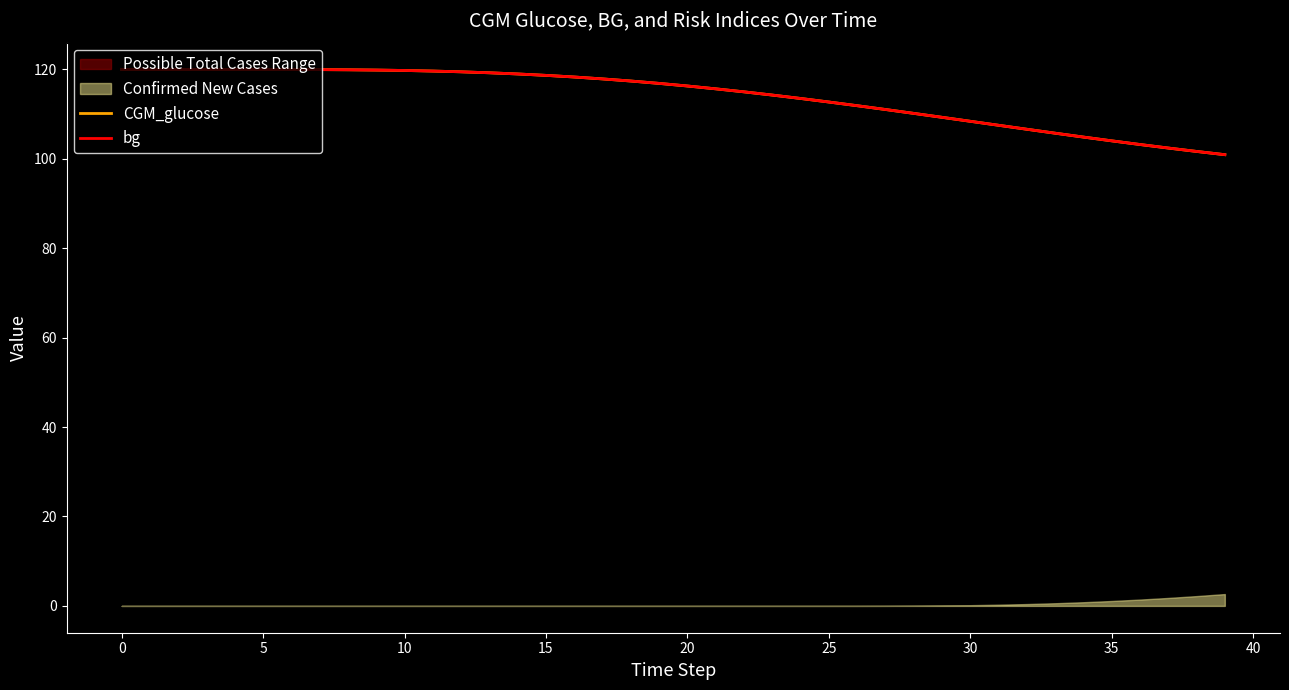

How many categories are shown in the chart?

40